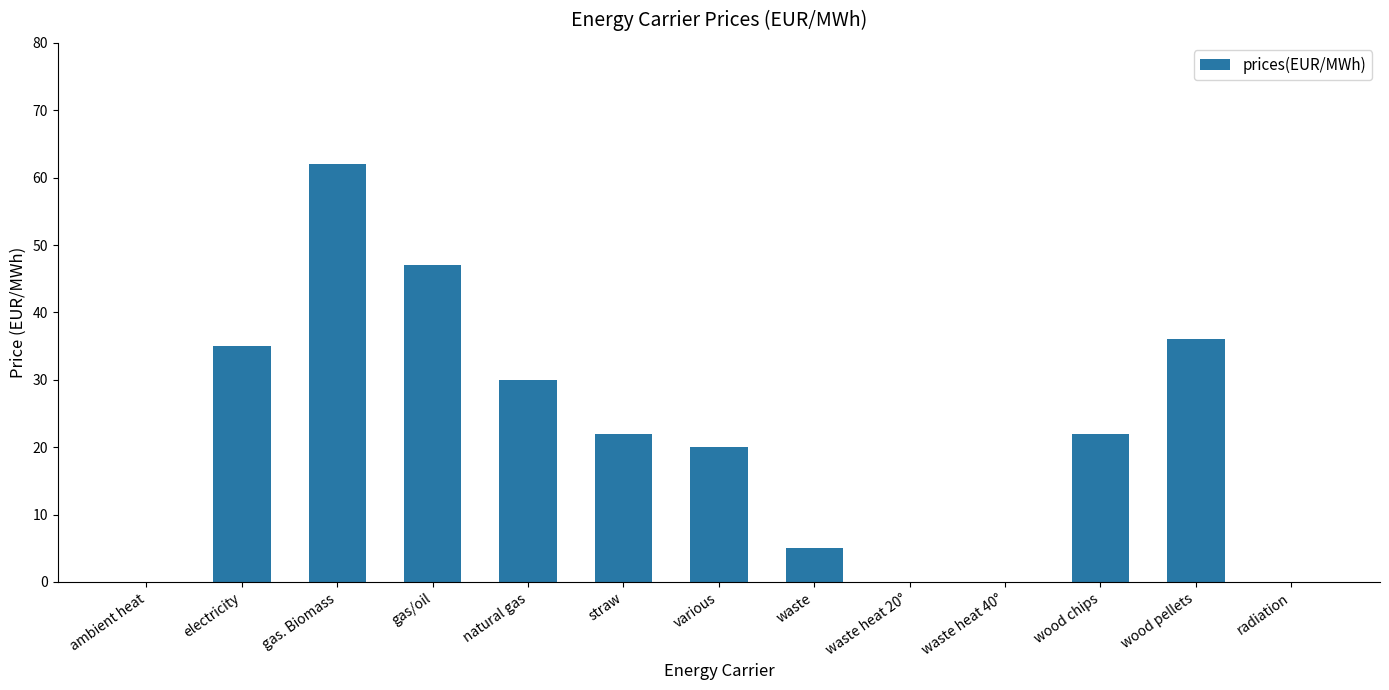

What is the sum of all values?

279